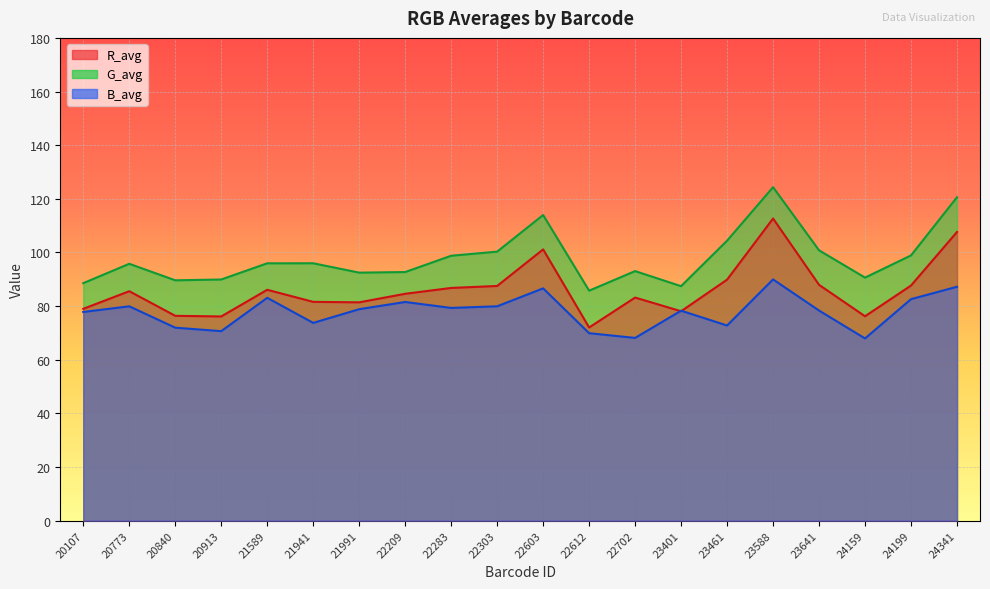

At which label does G_avg reach its peak?

23588